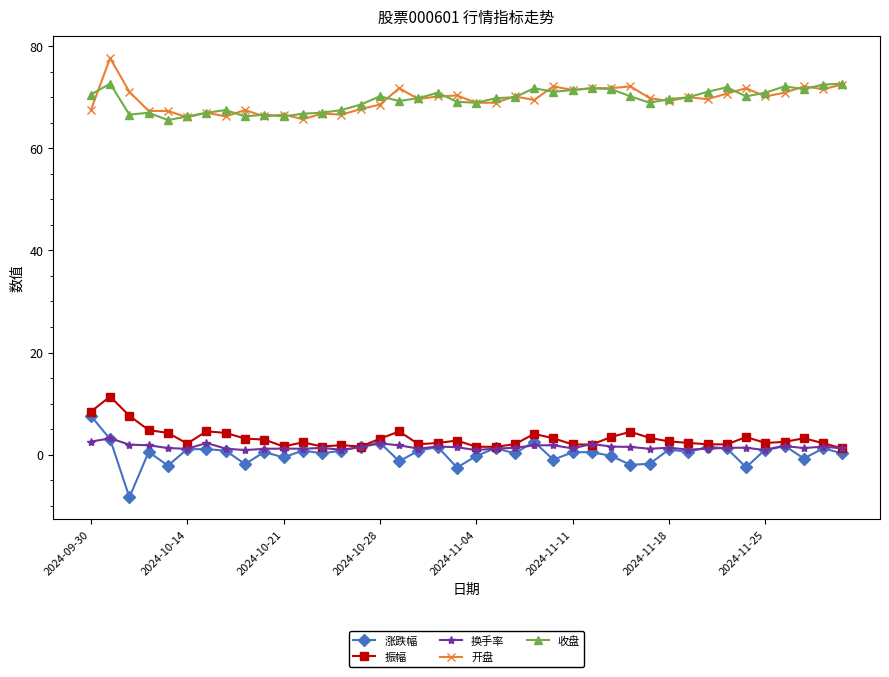

Rank the series by their maximum value, from lowest to highest.

换手率, 涨跌幅, 振幅, 收盘, 开盘